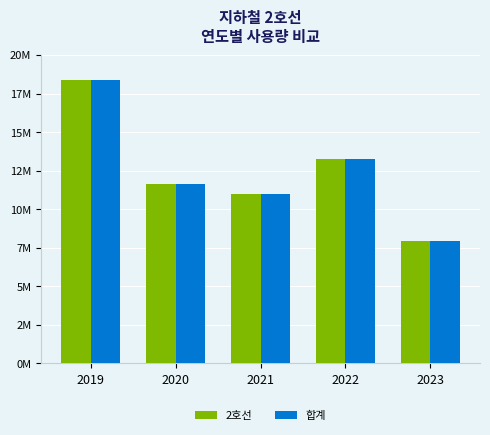

What are all the series names shown in the legend?

2호선, 합계